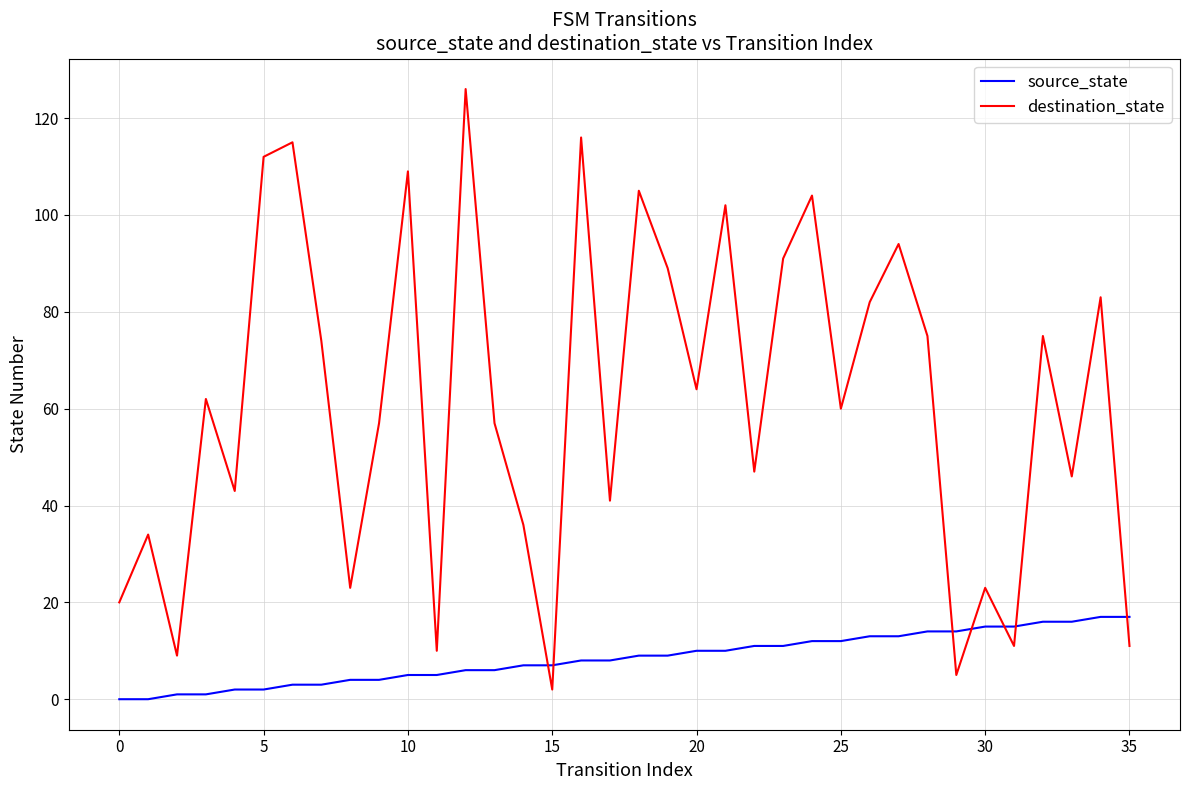

What are all the series names shown in the legend?

source_state, destination_state